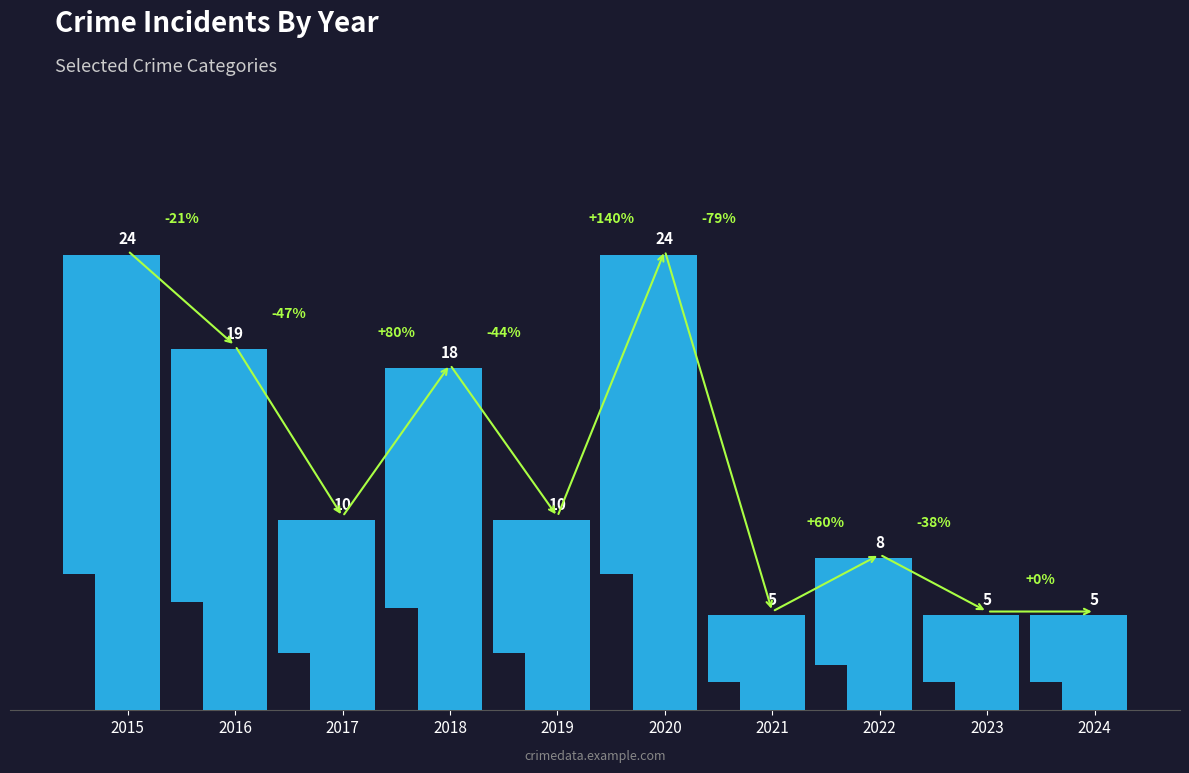

Rank the categories by value from highest to lowest.

2015, 2020, 2016, 2018, 2017, 2019, 2022, 2021, 2023, 2024